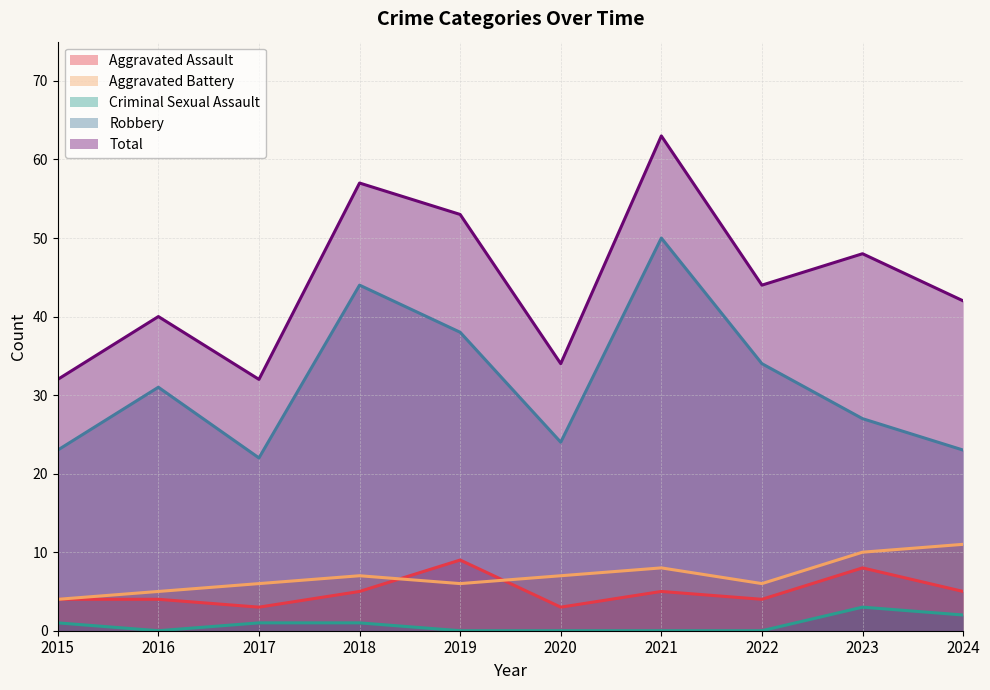

At which label does Aggravated Assault reach its peak?

2019